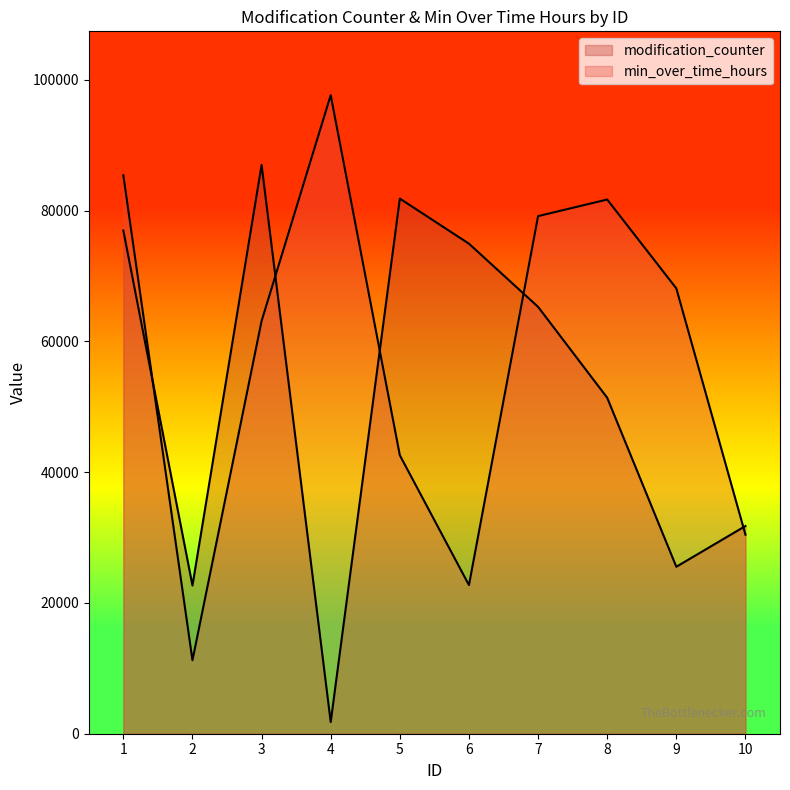

How many lines are shown in the chart?

2